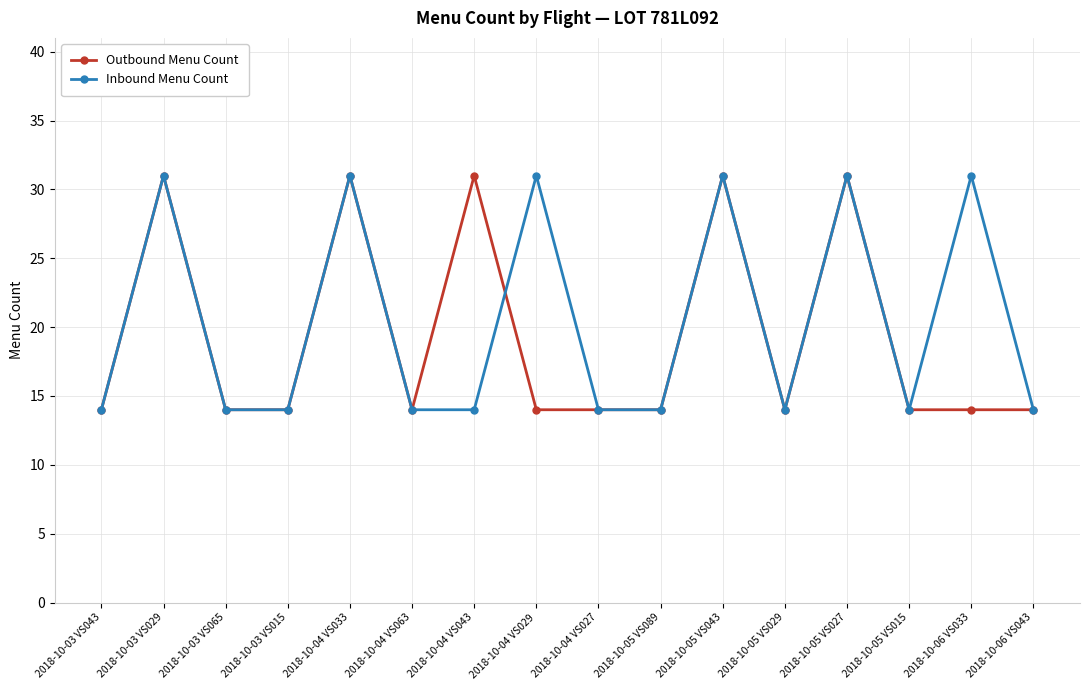

True or false: Outbound Menu Count and Inbound Menu Count intersect in this chart.

True